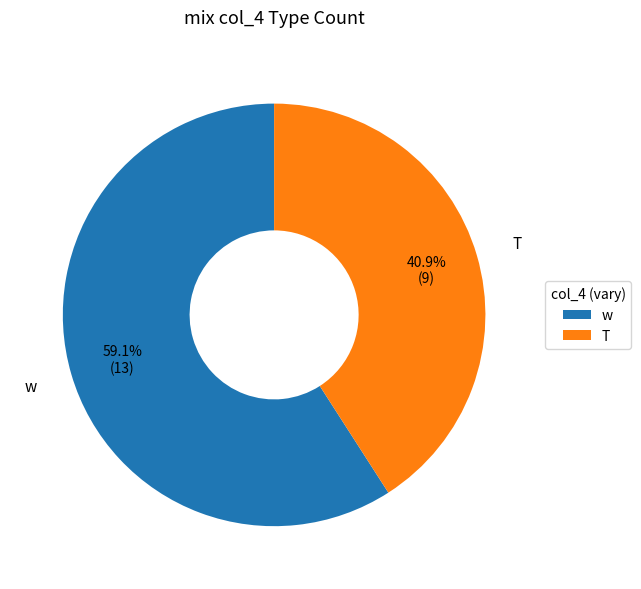

Count the number of slices in the pie.

2